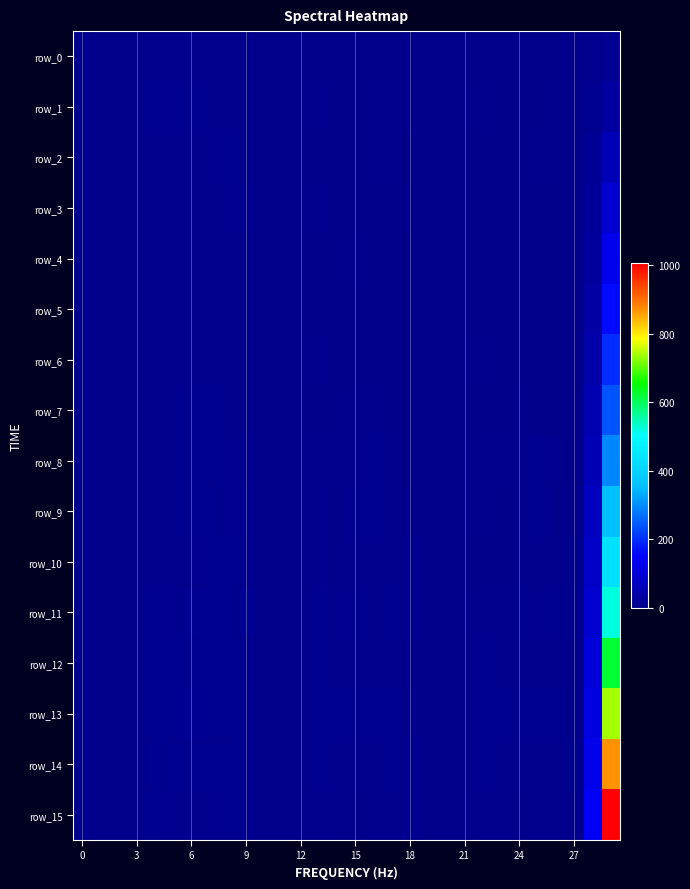

Which series has the largest total across all categories?

row_15